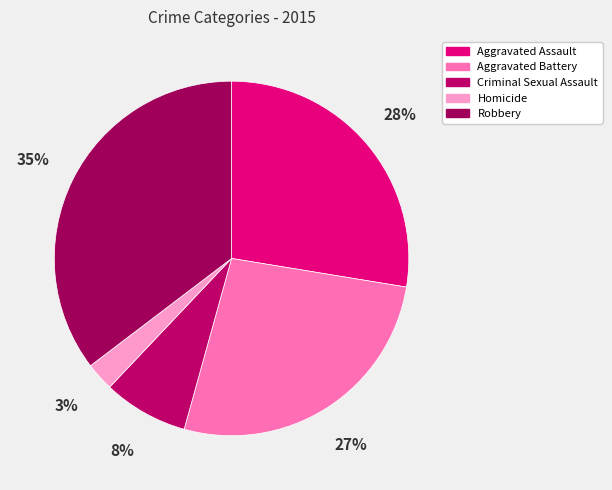

To the nearest percent, what portion does Homicide represent?

3%